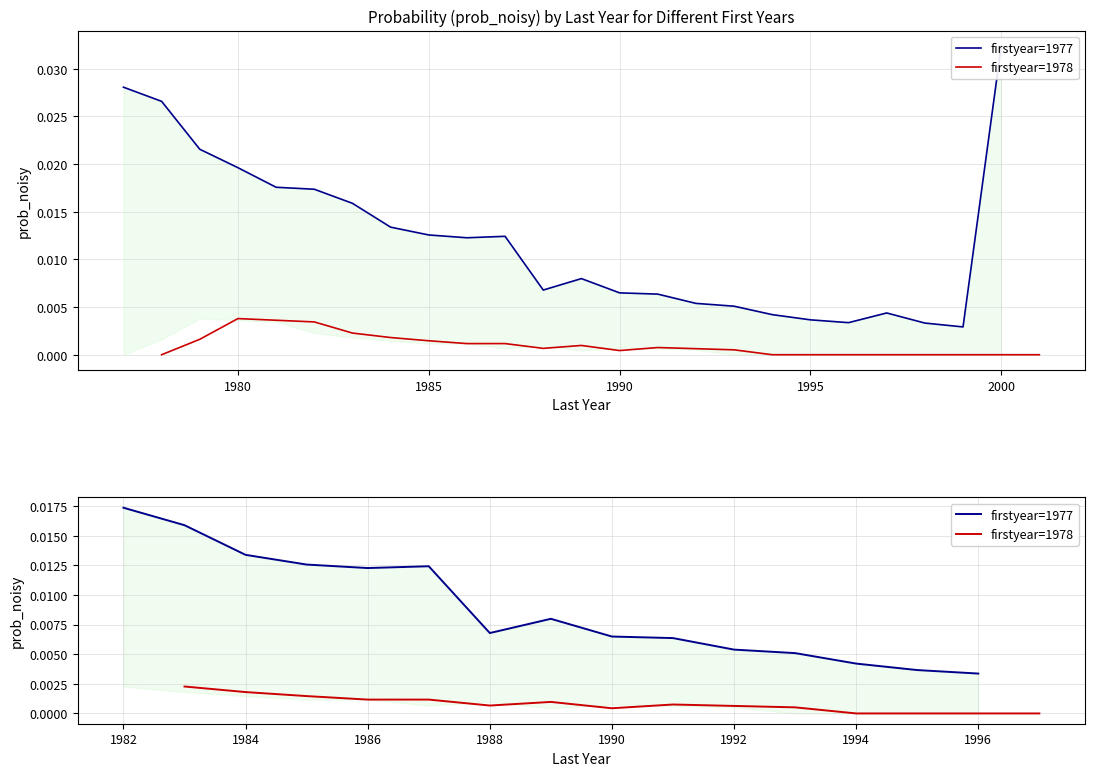

Which series has the largest total across all categories?

firstyear=1977